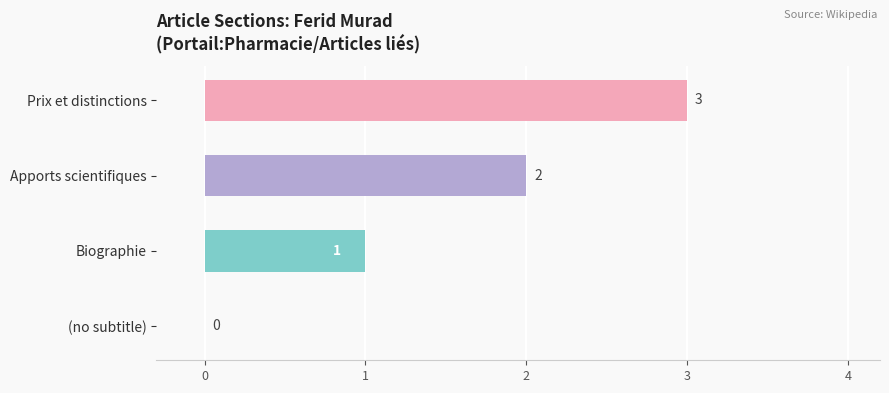

What is the sum of all values?

6